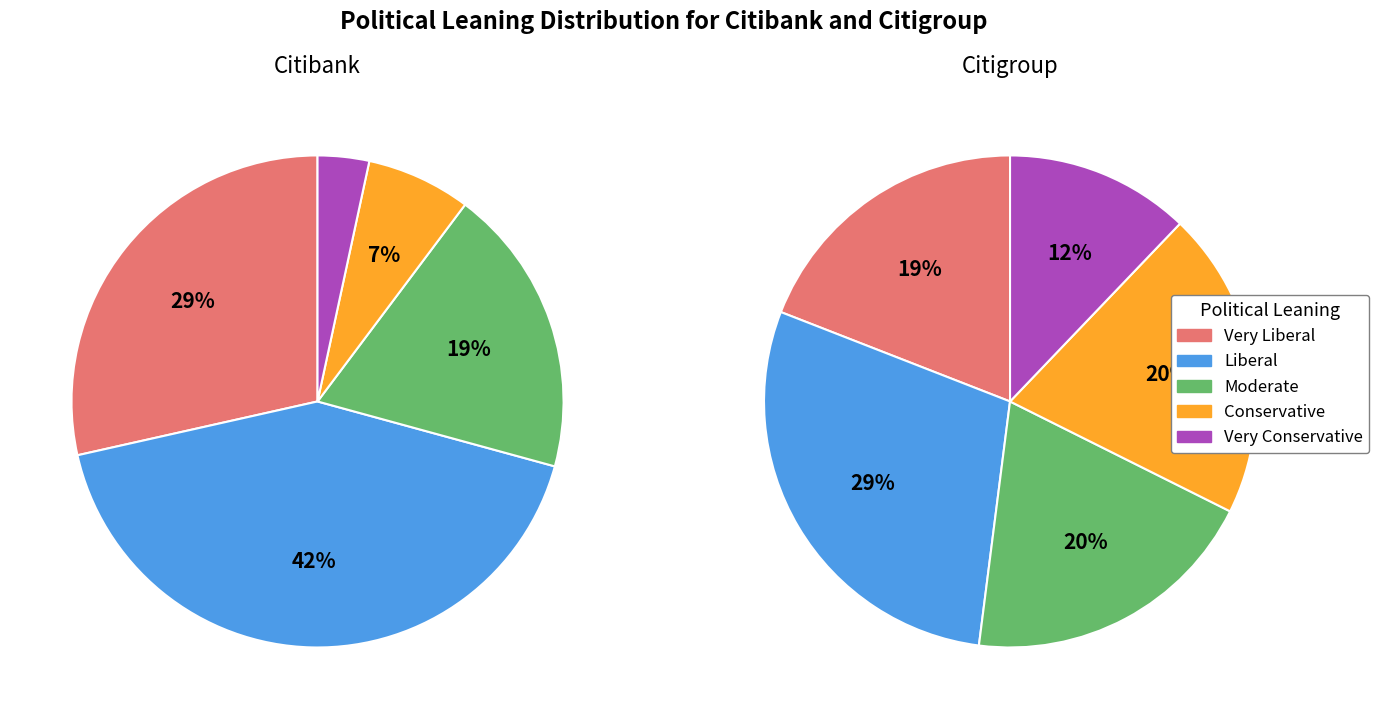

Between Very Liberal and Conservative, which series saw the biggest shift?

Citibank